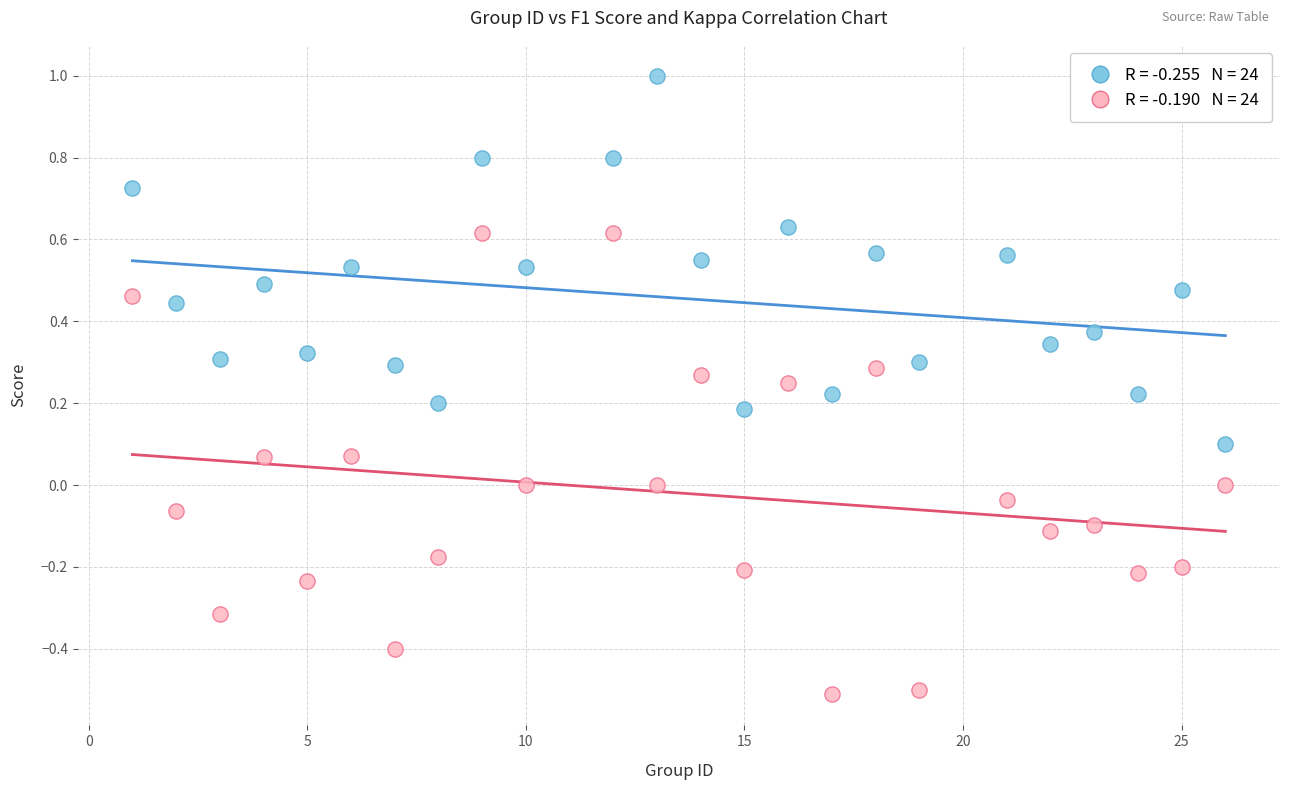

Across all data points, what is the range of X values (max minus min)?

25.0